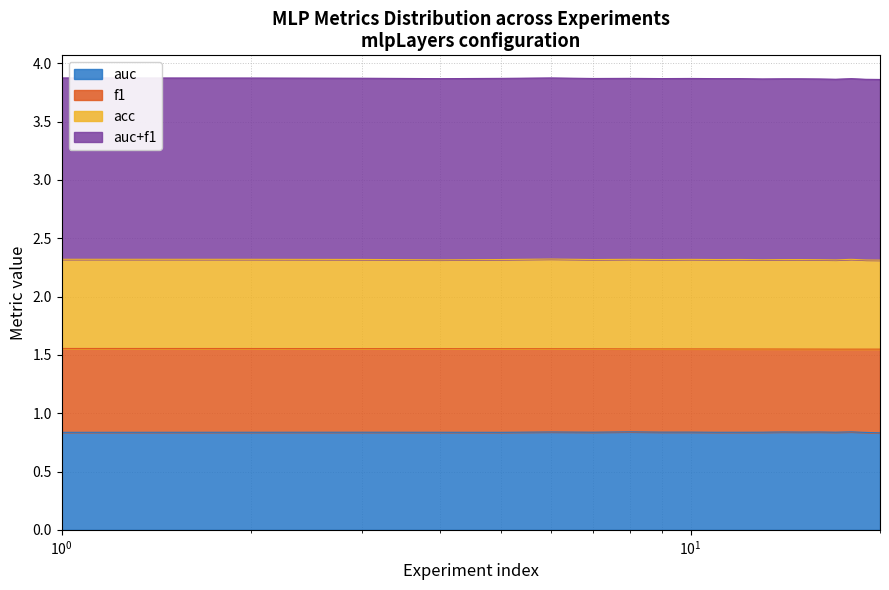

What is the highest value of the auc series?

0.8